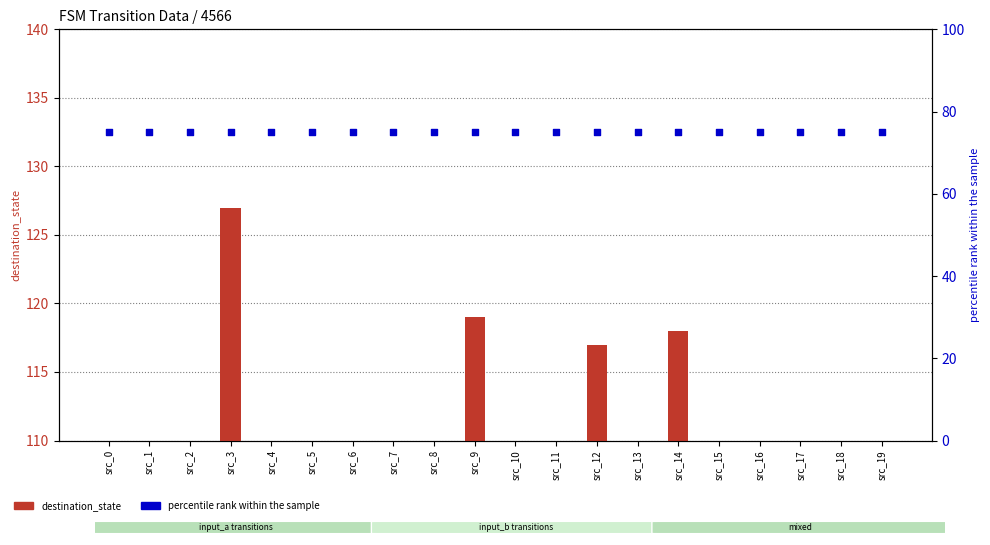

Which series reaches the maximum Y coordinate?

destination_state